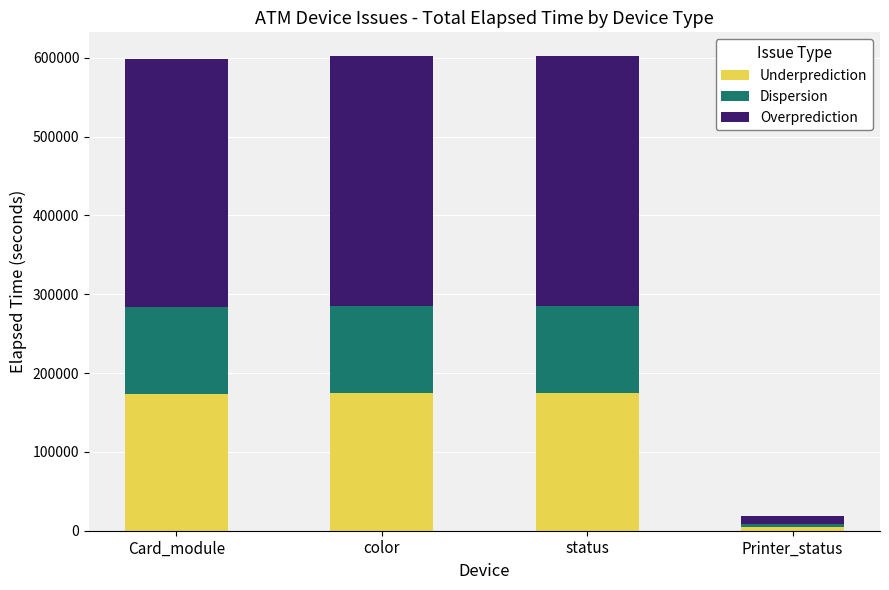

What is the average value of the Underprediction series?

131770.8